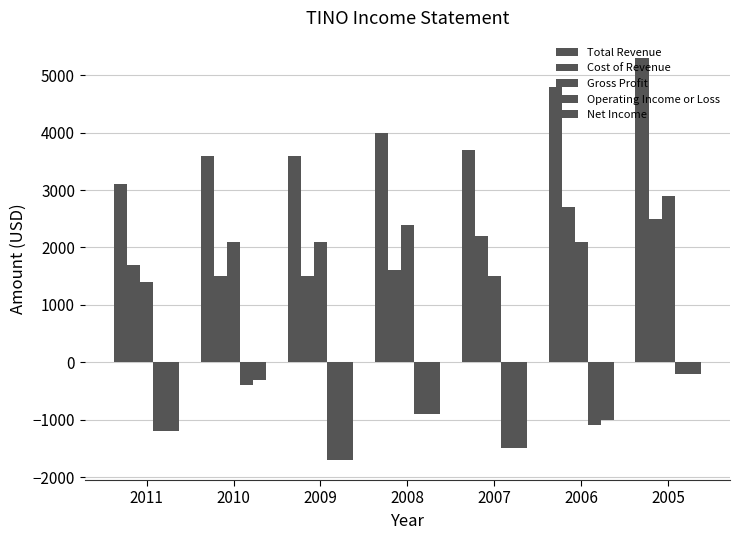

Does the chart contain any negative values?

Yes